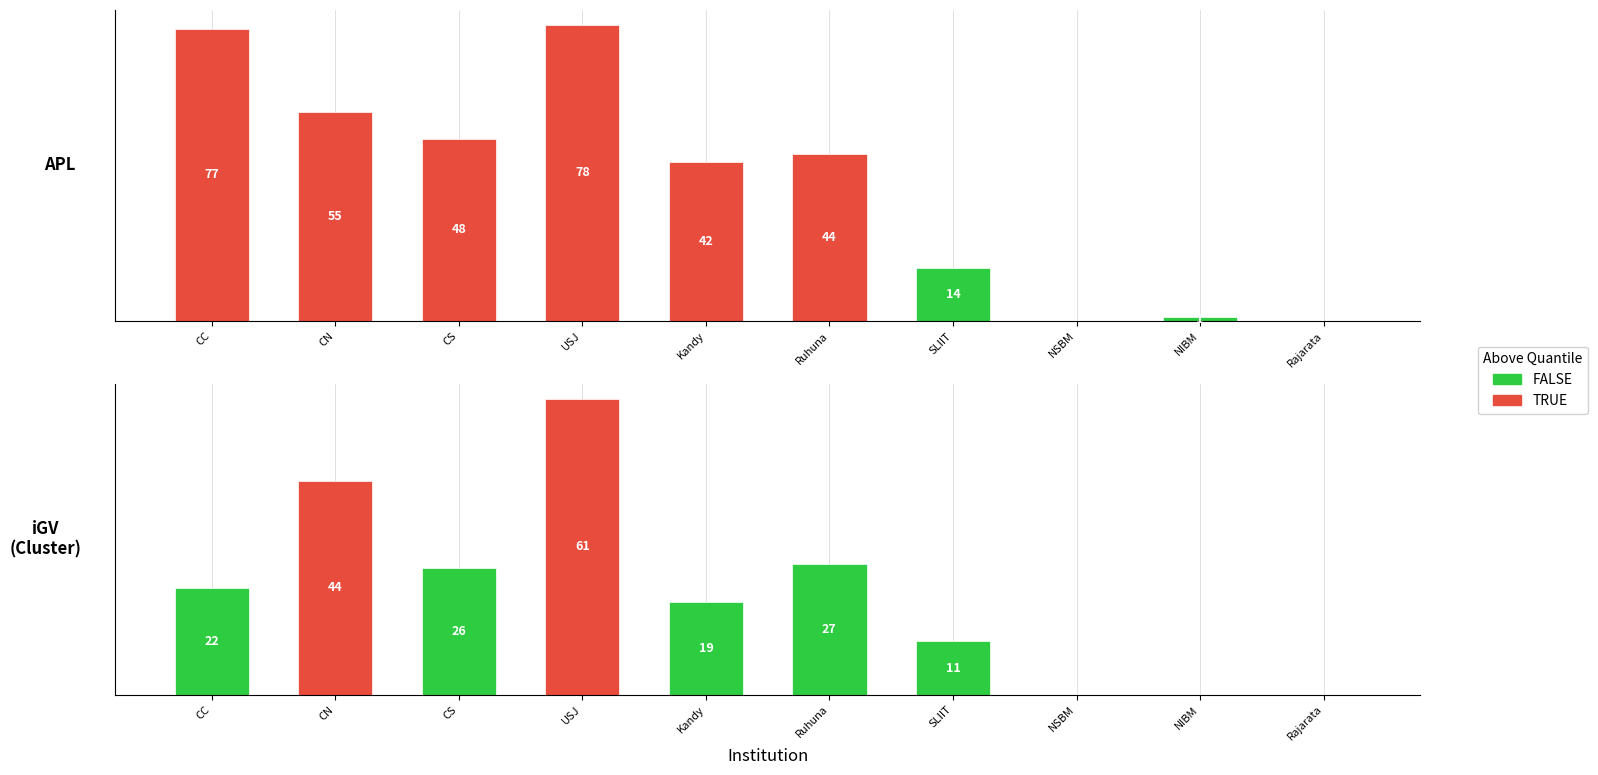

Between USJ and CC, which is larger?

USJ